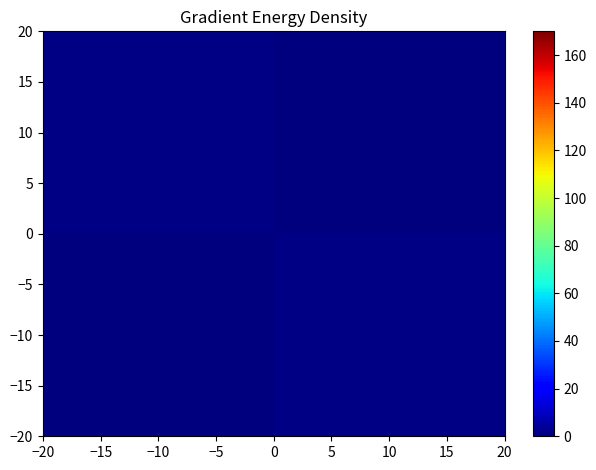

At which category is the sum across all series the highest?

−10